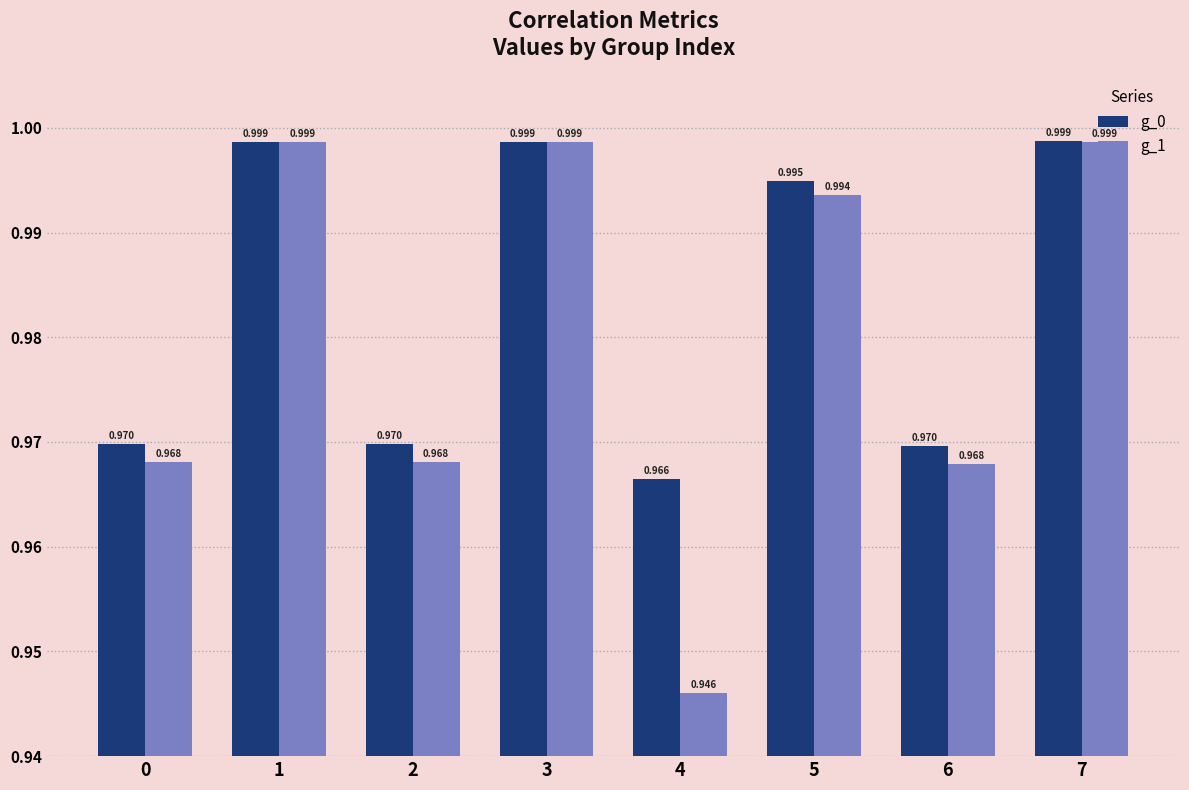

The value of g_1 at 1 is 0.7. True or false?

False